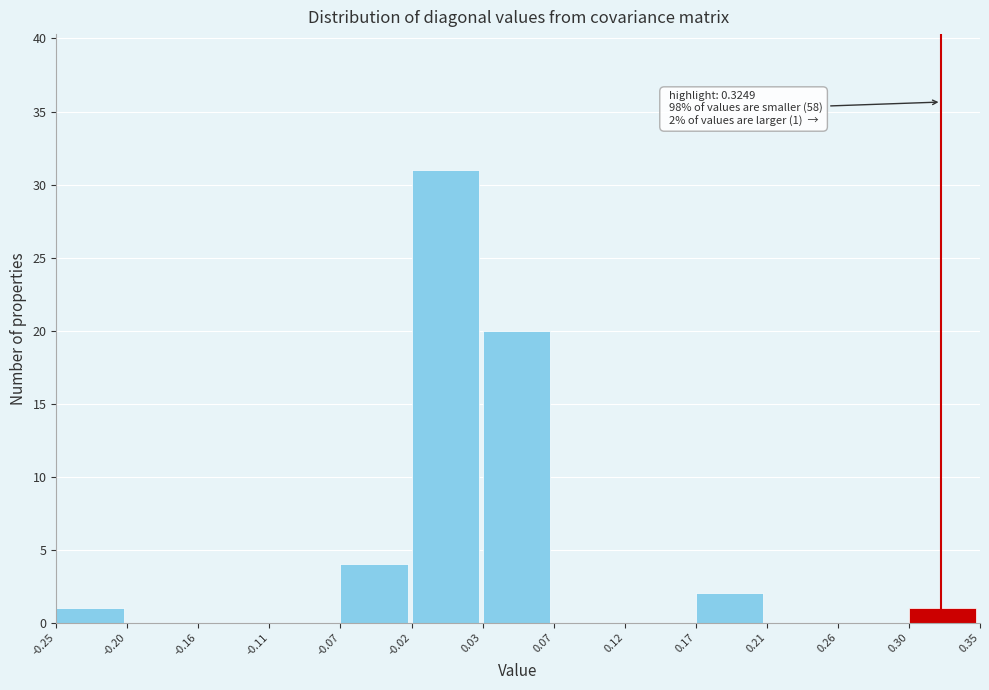

Over which range of the x-axis is the bar tallest?

-0.02 to 0.03